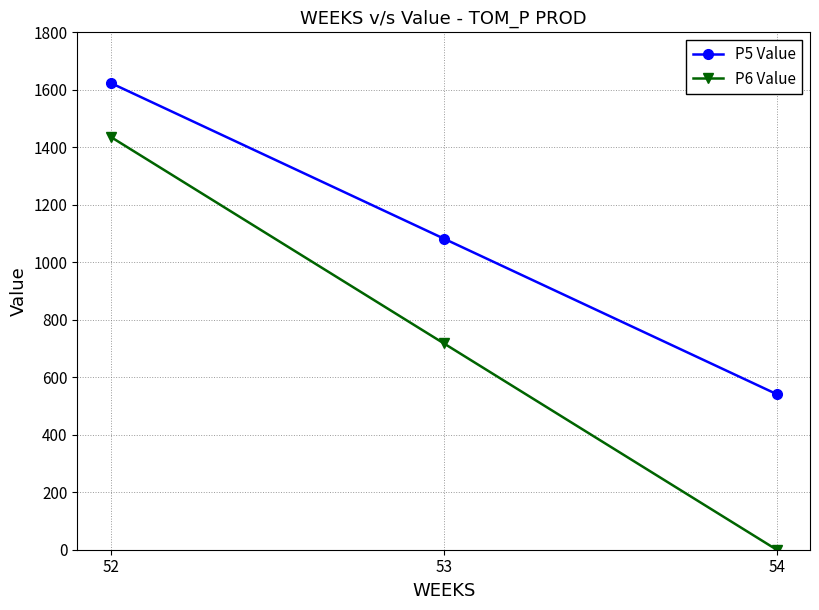

Does the chart display data point markers on the line(s)?

Yes